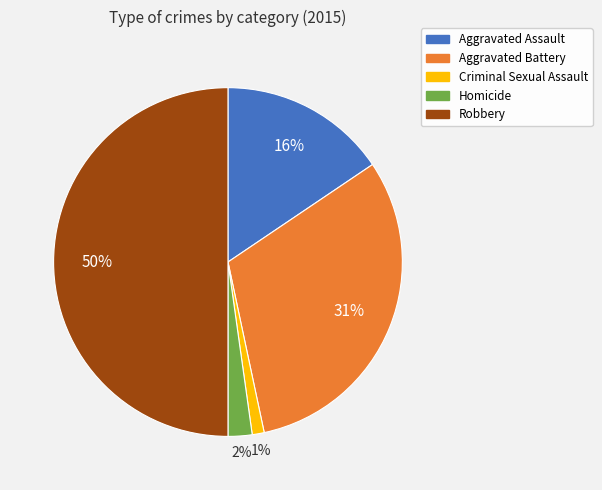

Rank the categories by value from highest to lowest.

Robbery, Aggravated Battery, Aggravated Assault, Homicide, Criminal Sexual Assault